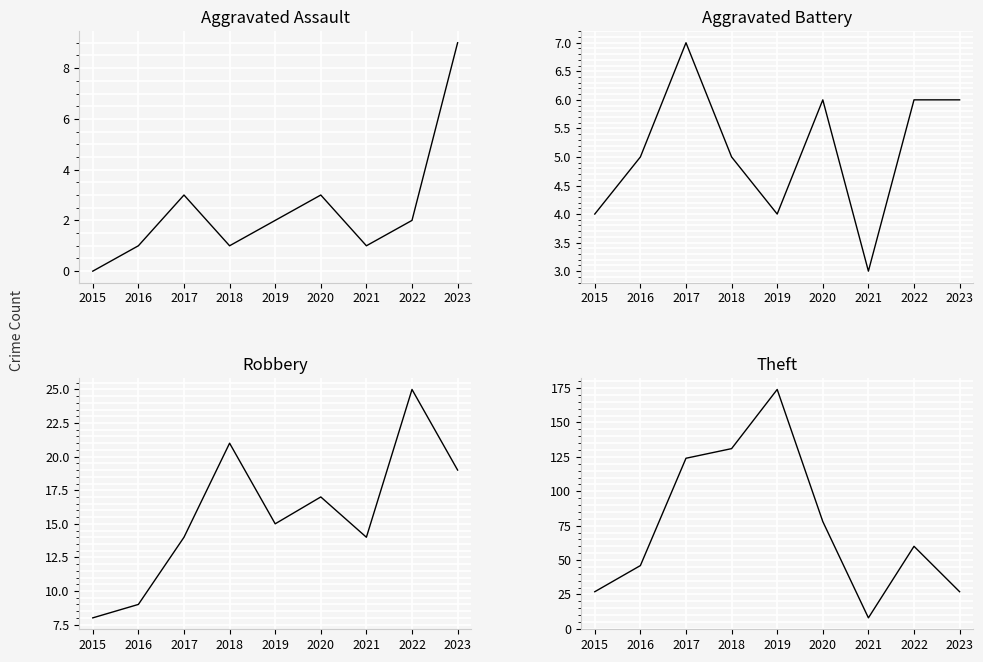

What are all the series names shown in the legend?

Aggravated Assault, Aggravated Battery, Robbery, Theft